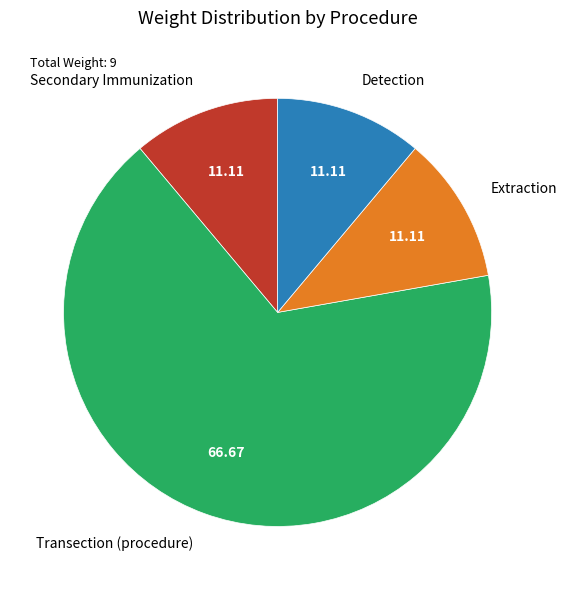

Is the sum of Transection (procedure) and Extraction greater than half?

Yes